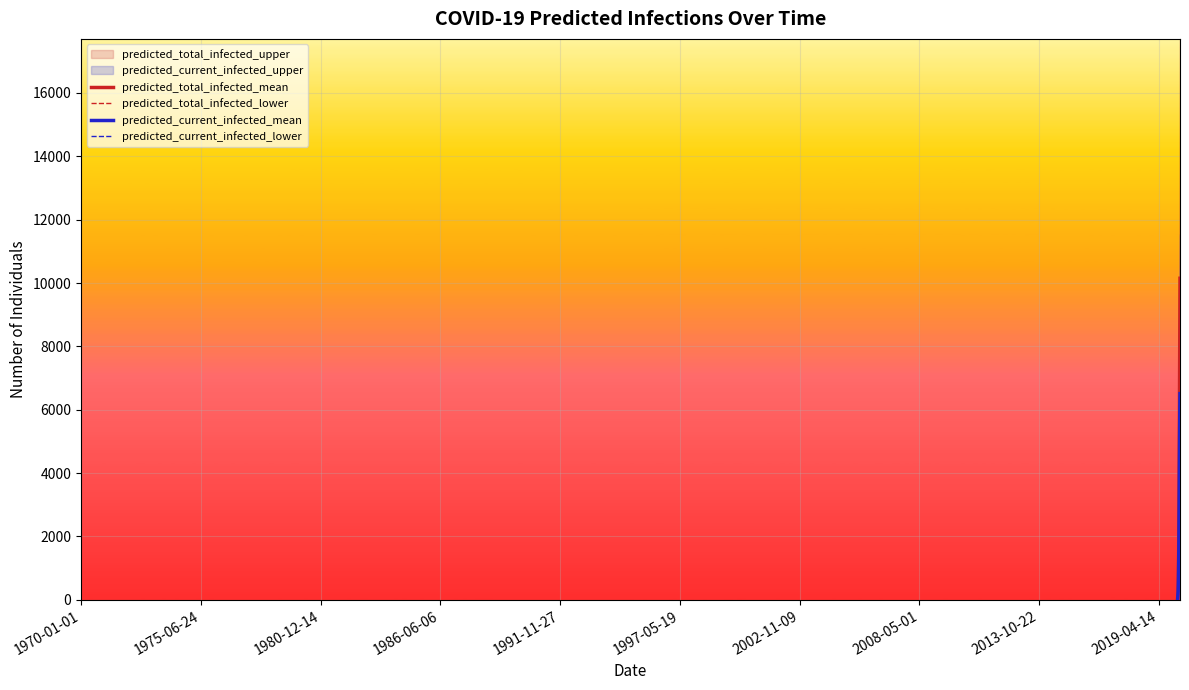

True or false: predicted_total_infected_mean has more than 0 interior local peaks.

False